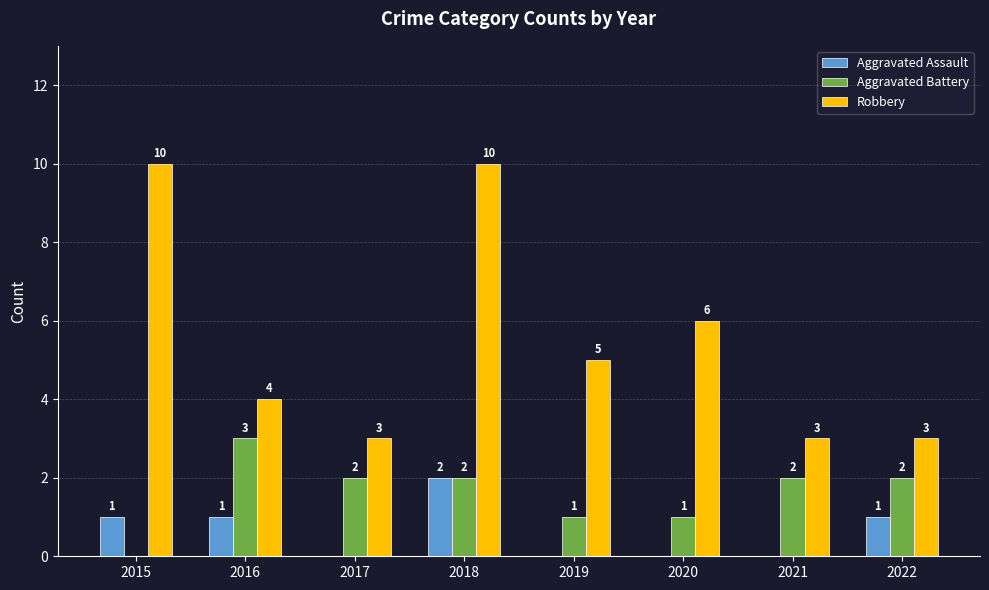

Are the bars horizontal?

No